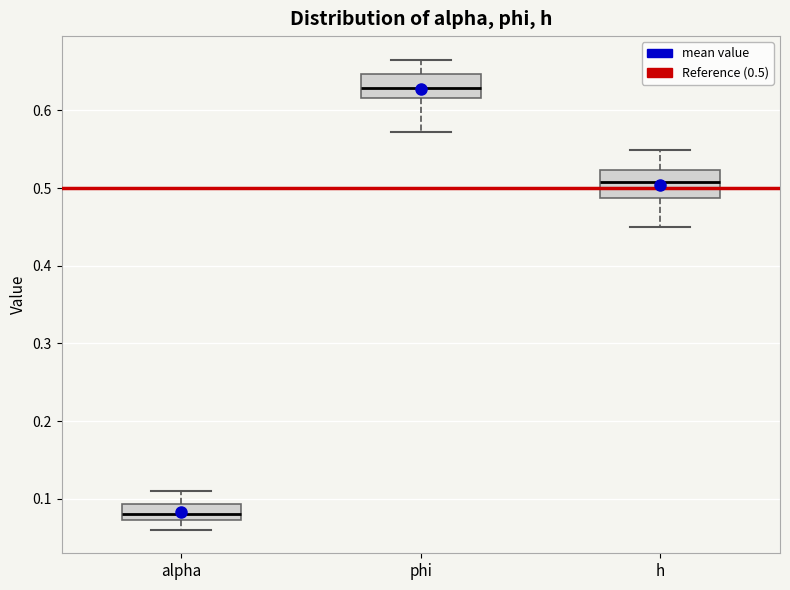

Where is the upper edge of the box for phi on the y-axis? The values are not printed on the chart, so give them approximately, as read against the axis.

0.65